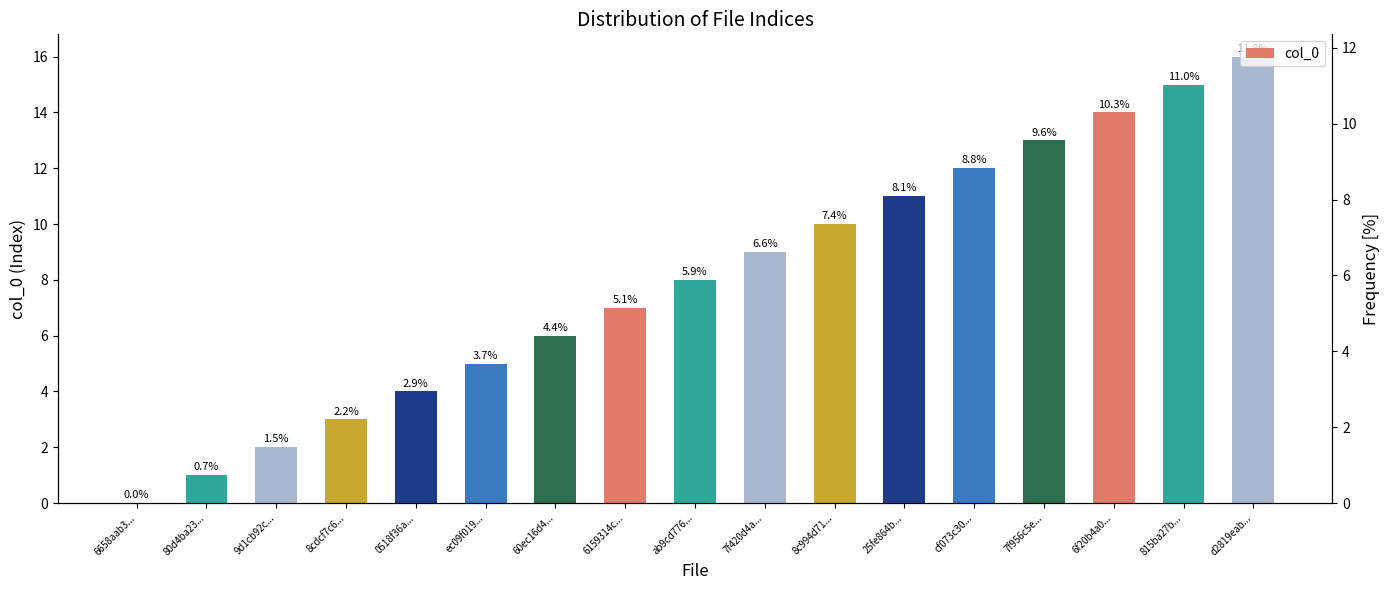

What is the greatest value displayed?

16